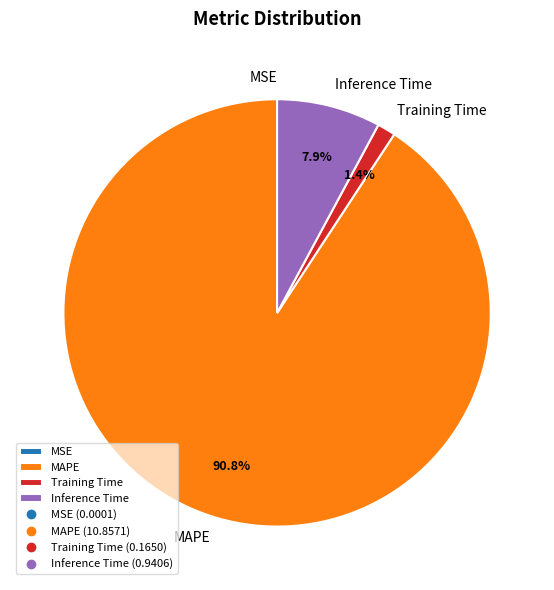

Is there any slice that represents more than half of the pie?

Yes